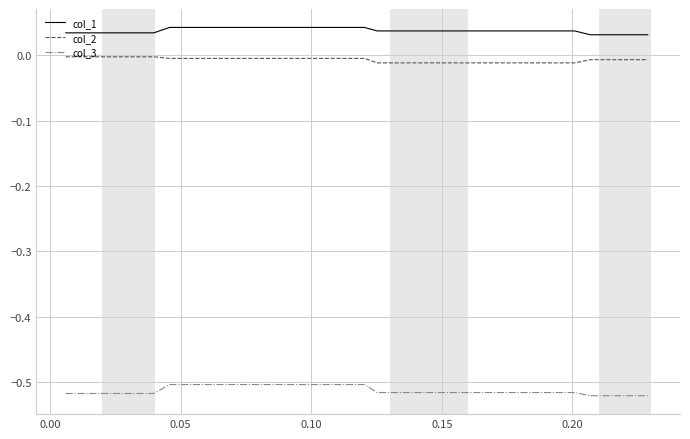

List the series in order of their peak value, lowest first.

col_3, col_2, col_1